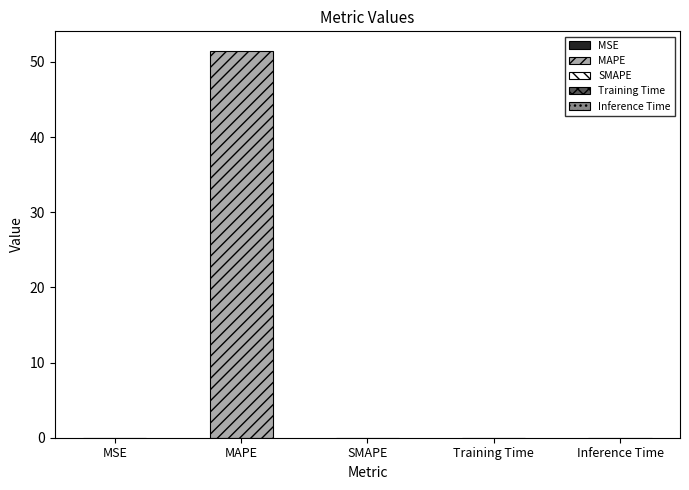

At which category does the chart reach its minimum across all series?

SMAPE